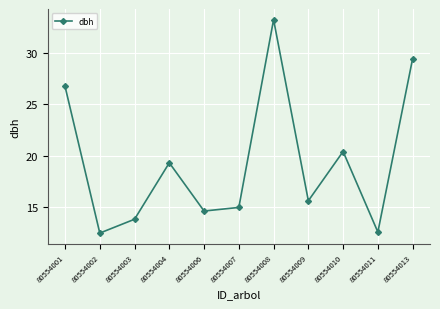

What is the value of the 10th point from the left?

12.6